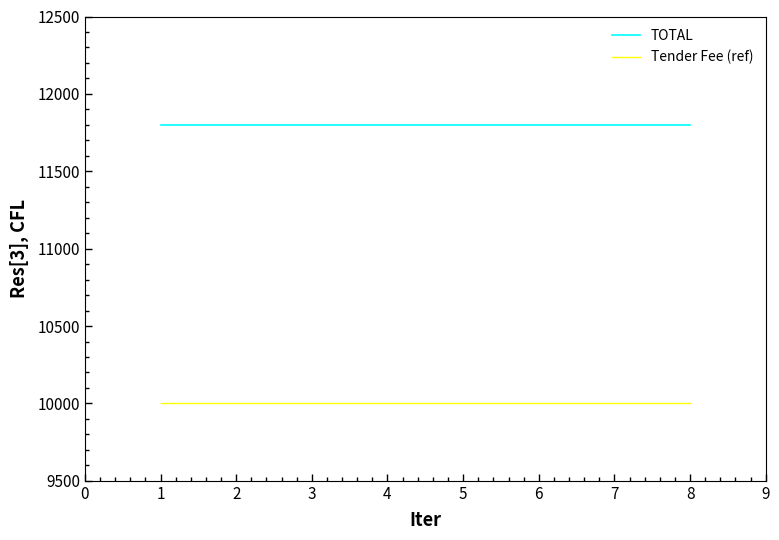

What are all the series names shown in the legend?

TOTAL, Tender Fee (ref)